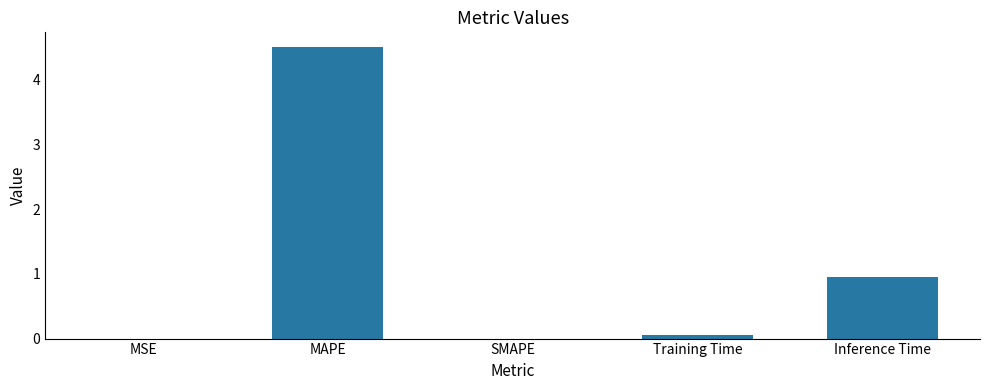

What is the sum of all values?

5.5